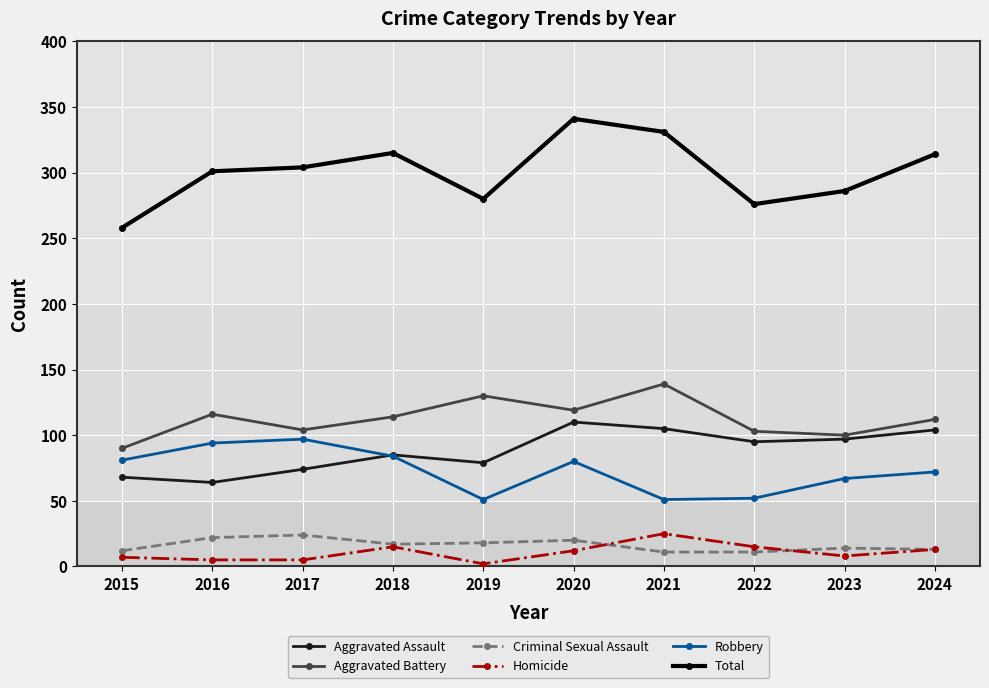

What is the difference between the maximum and minimum values in the Total series?

83